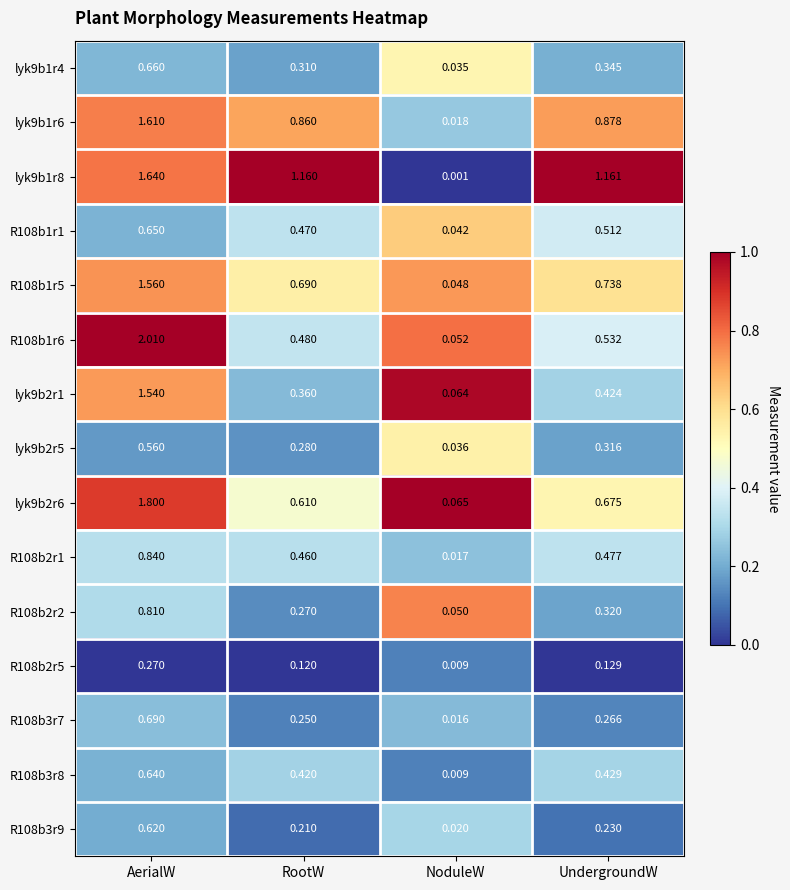

Is the value of lyk9b2r6 at RootW greater than the value of lyk9b1r6 at UndergroundW?

No